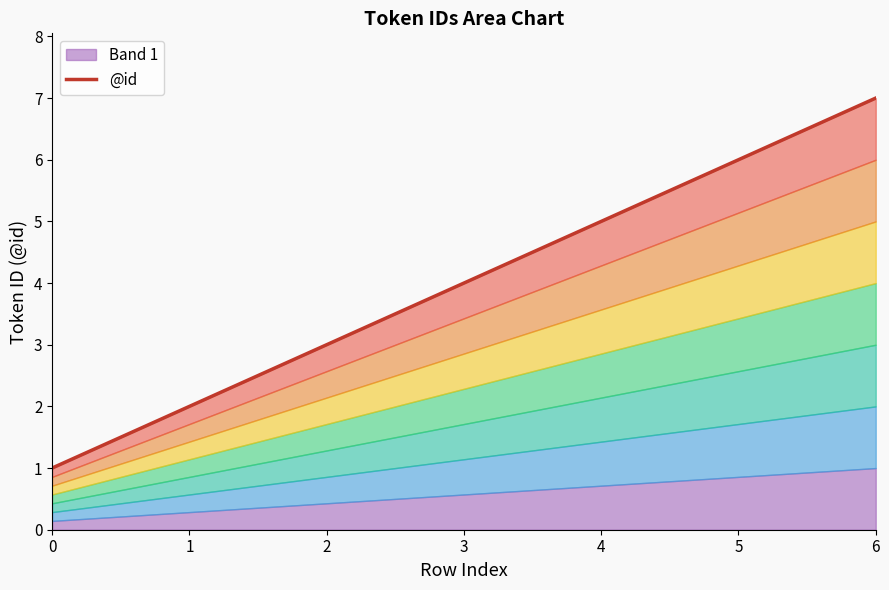

How many categories are shown in the chart?

7